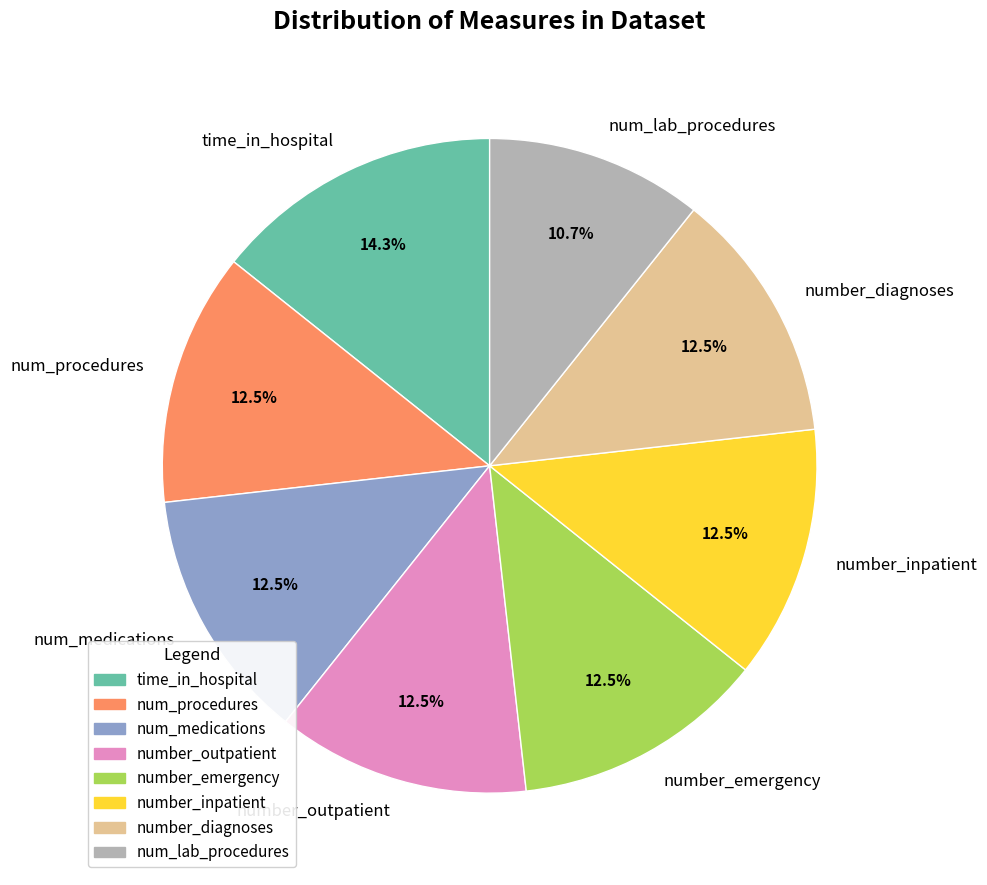

What is the total percentage of number_emergency and time_in_hospital?

26.8%